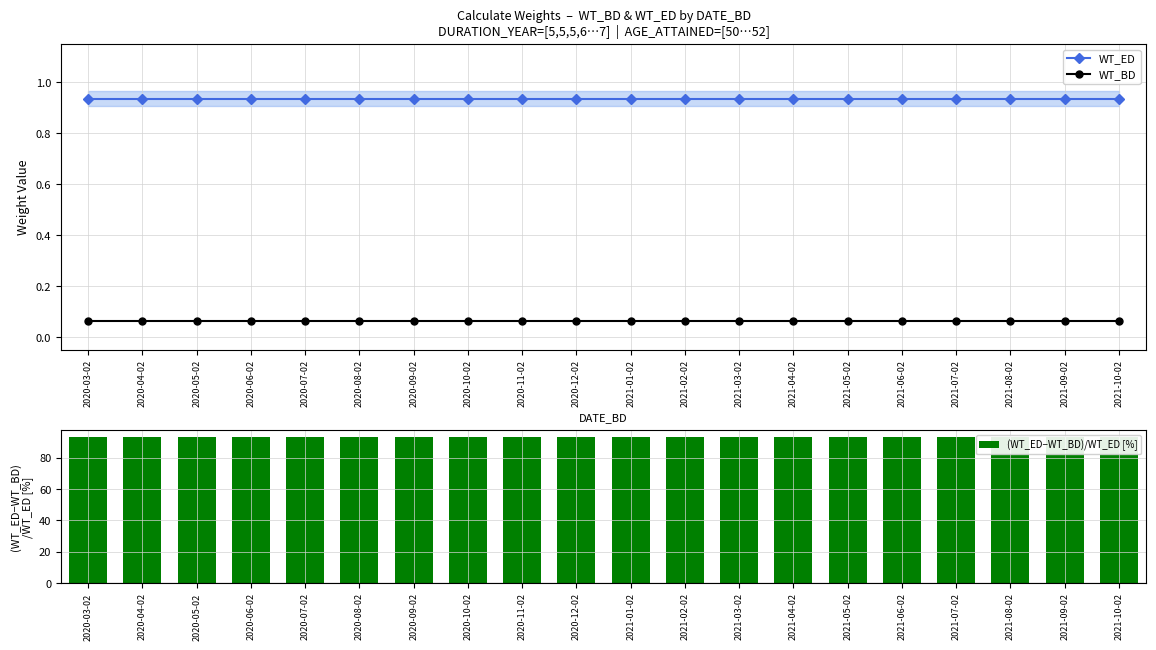

What is the difference between the highest and lowest values at 2020-12-02?

93.0